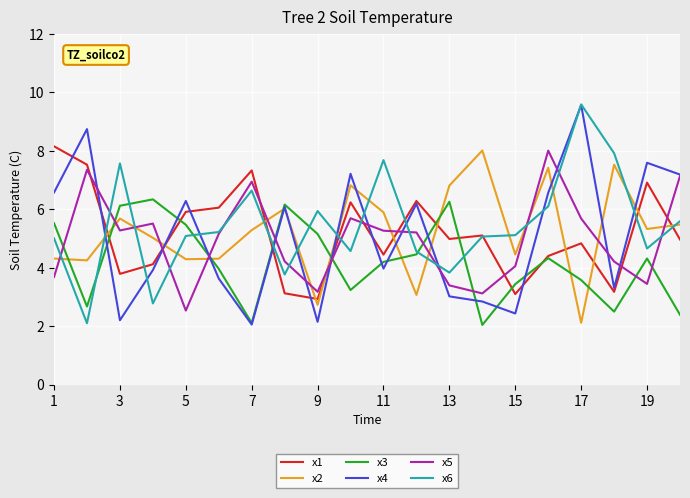

At how many categories does at least one series exceed 8?

5